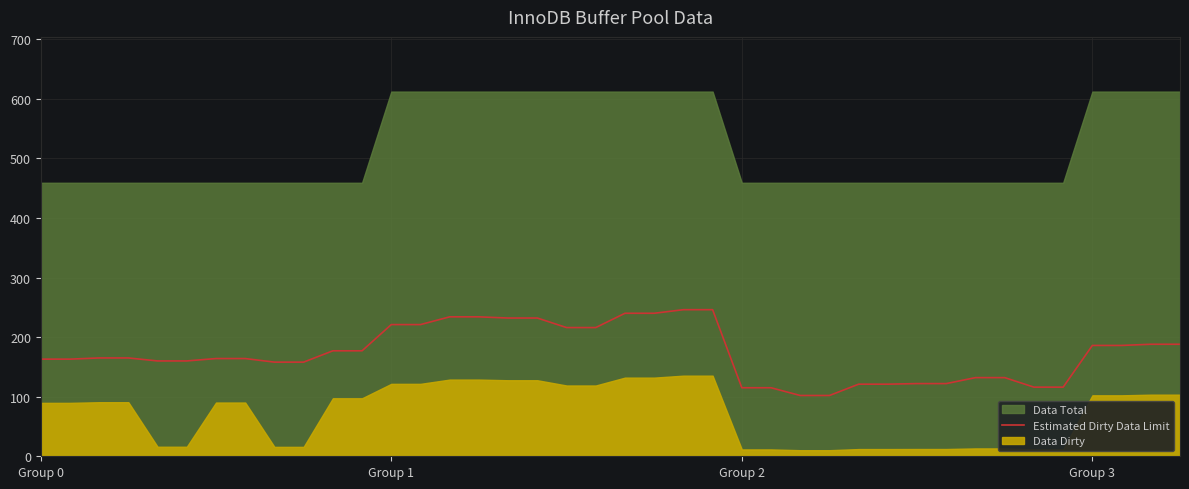

How many lines are shown in the chart?

1